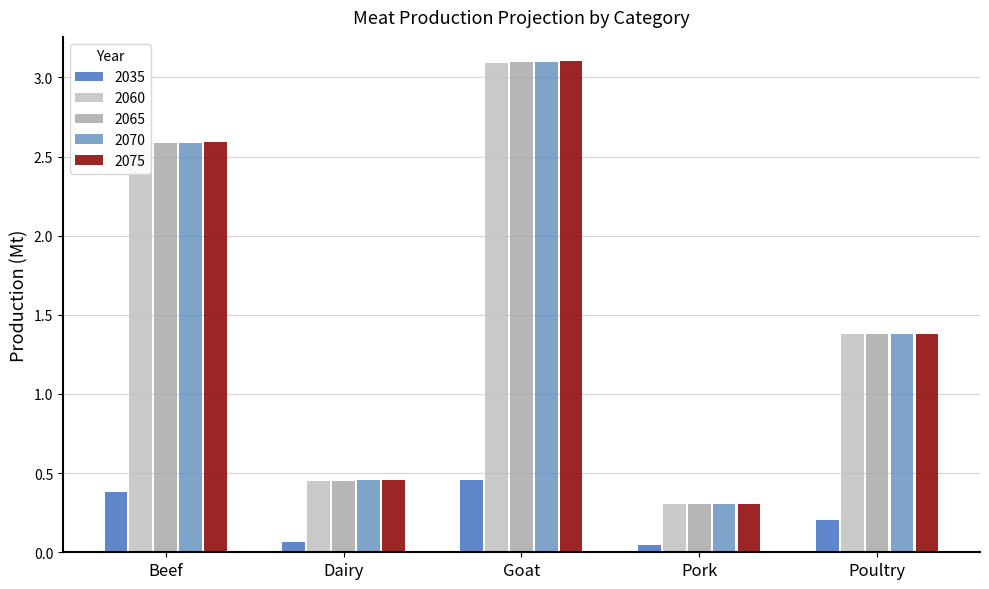

Is the value of 2065 at Dairy greater than the value of 2035 at Goat?

No